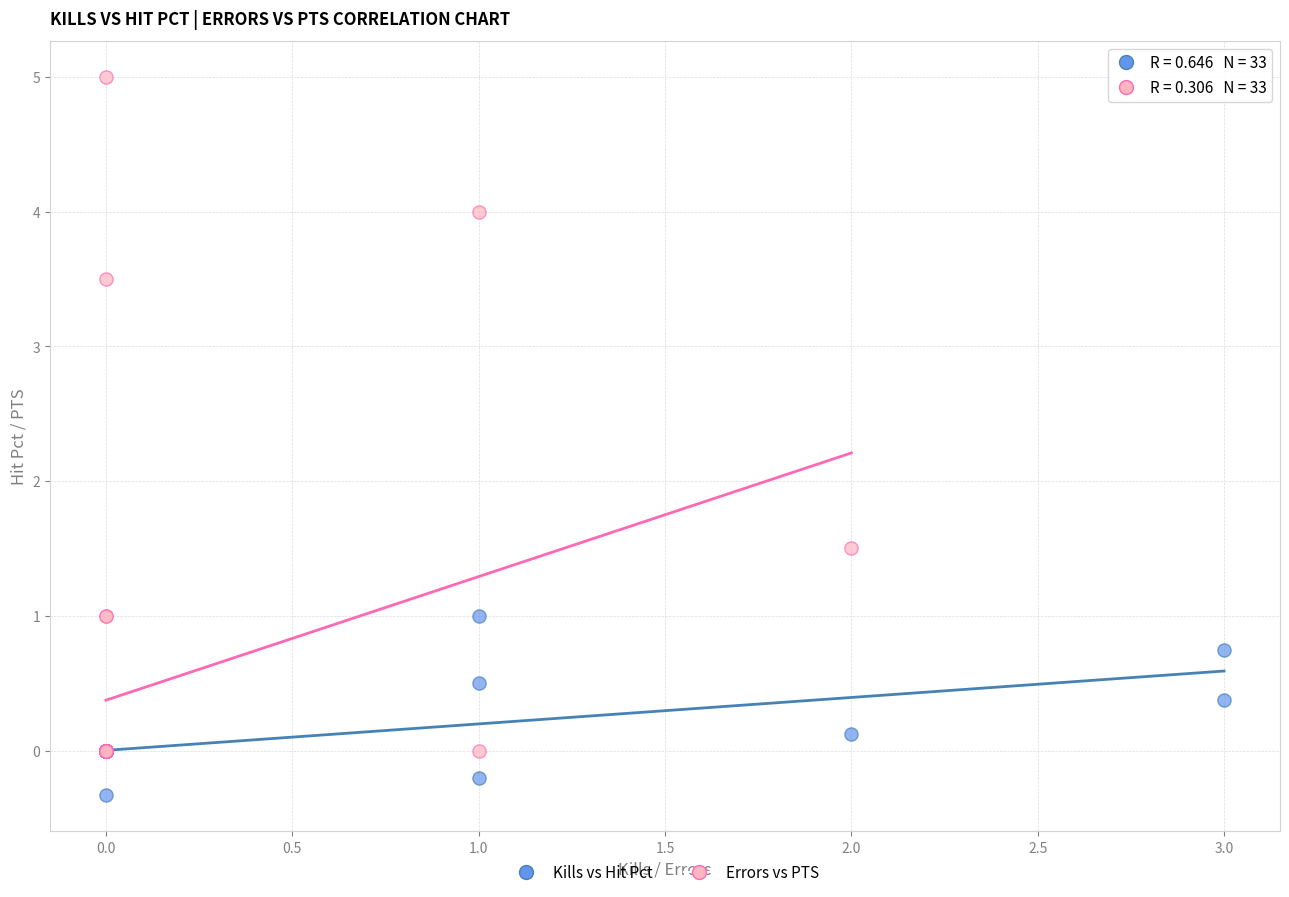

Which series contains the lowest Y value?

Kills vs Hit Pct